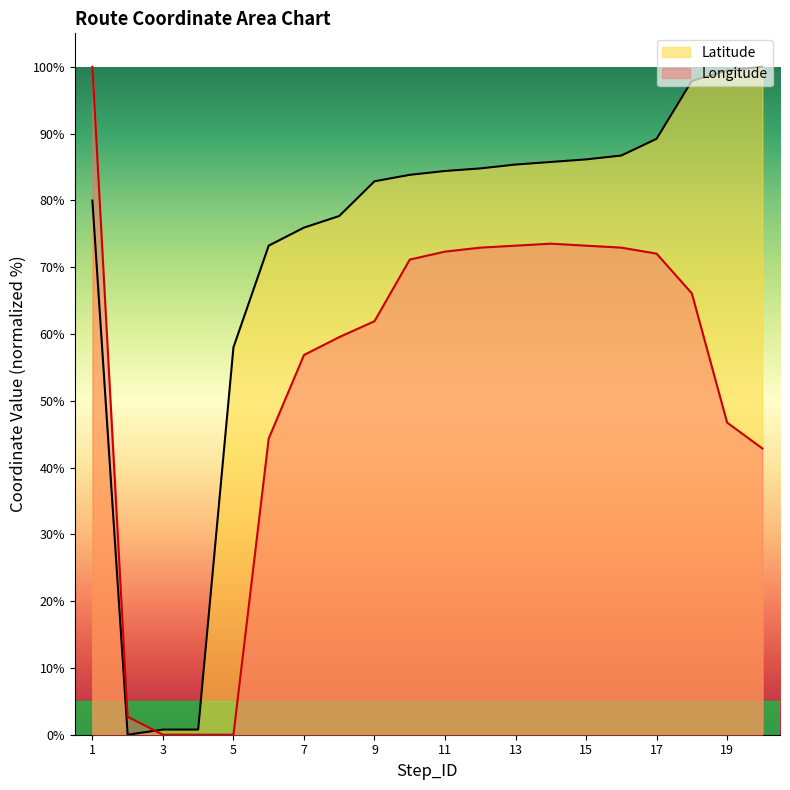

At which label does Longitude reach its minimum?

3